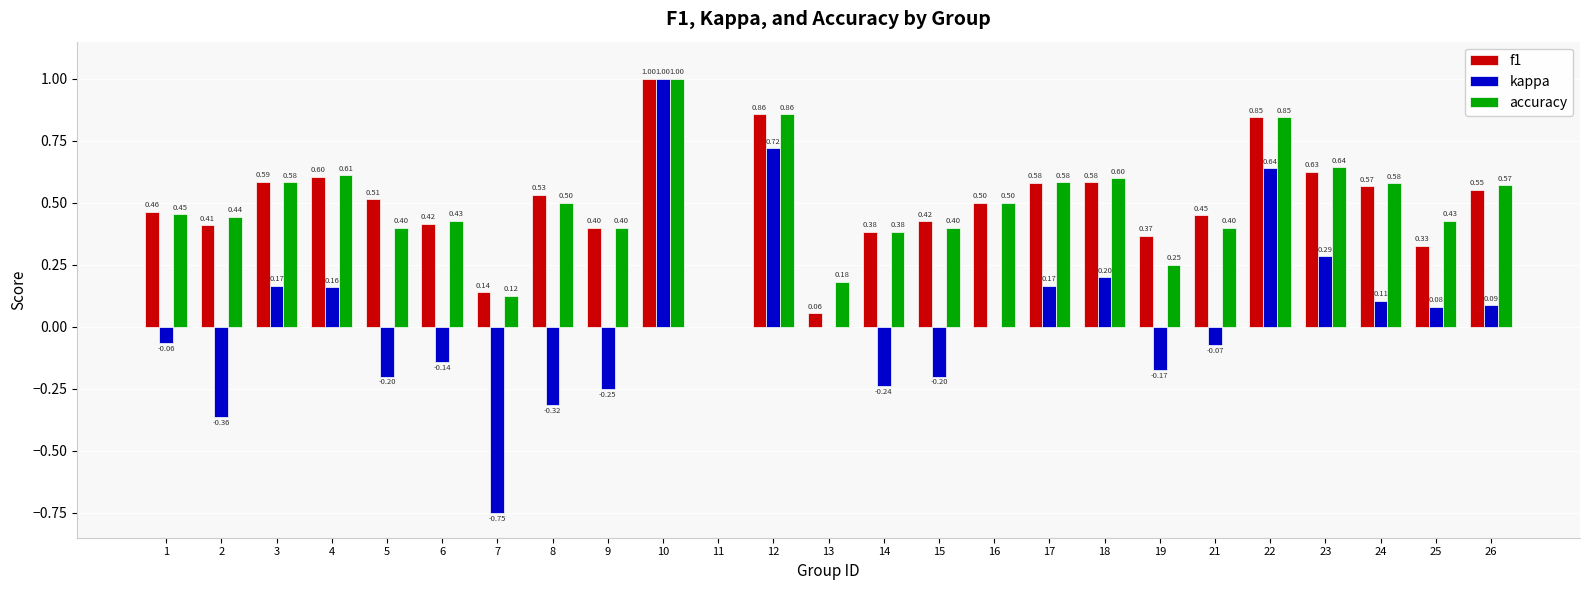

At which label is f1 closest to 0?

11